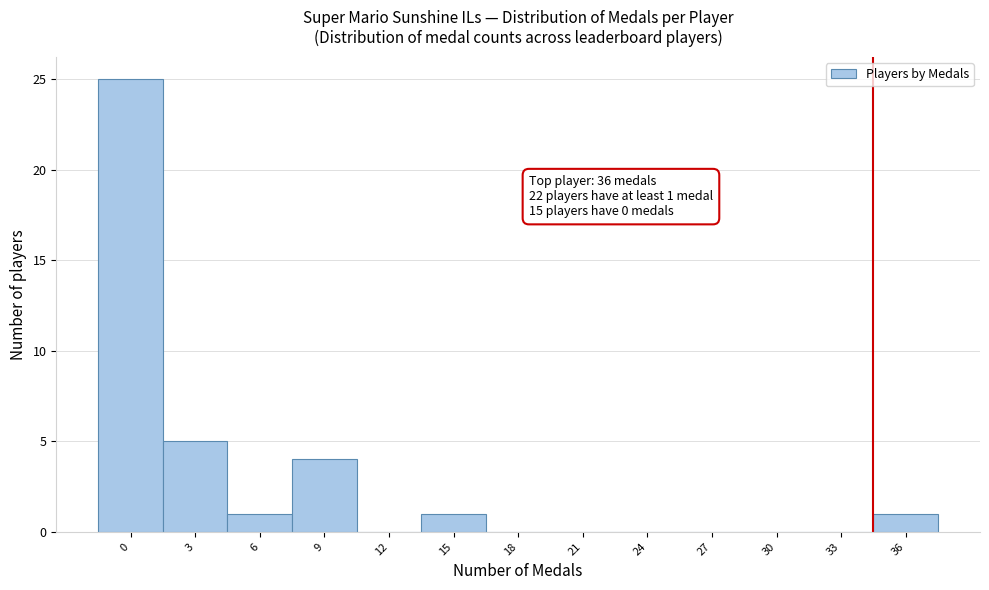

Reading right to left, transcribe all the data shown in this chart.

36=1	33=0	30=0	27=0	24=0	21=0	18=0	15=1	12=0	9=4	6=1	3=5	0=25